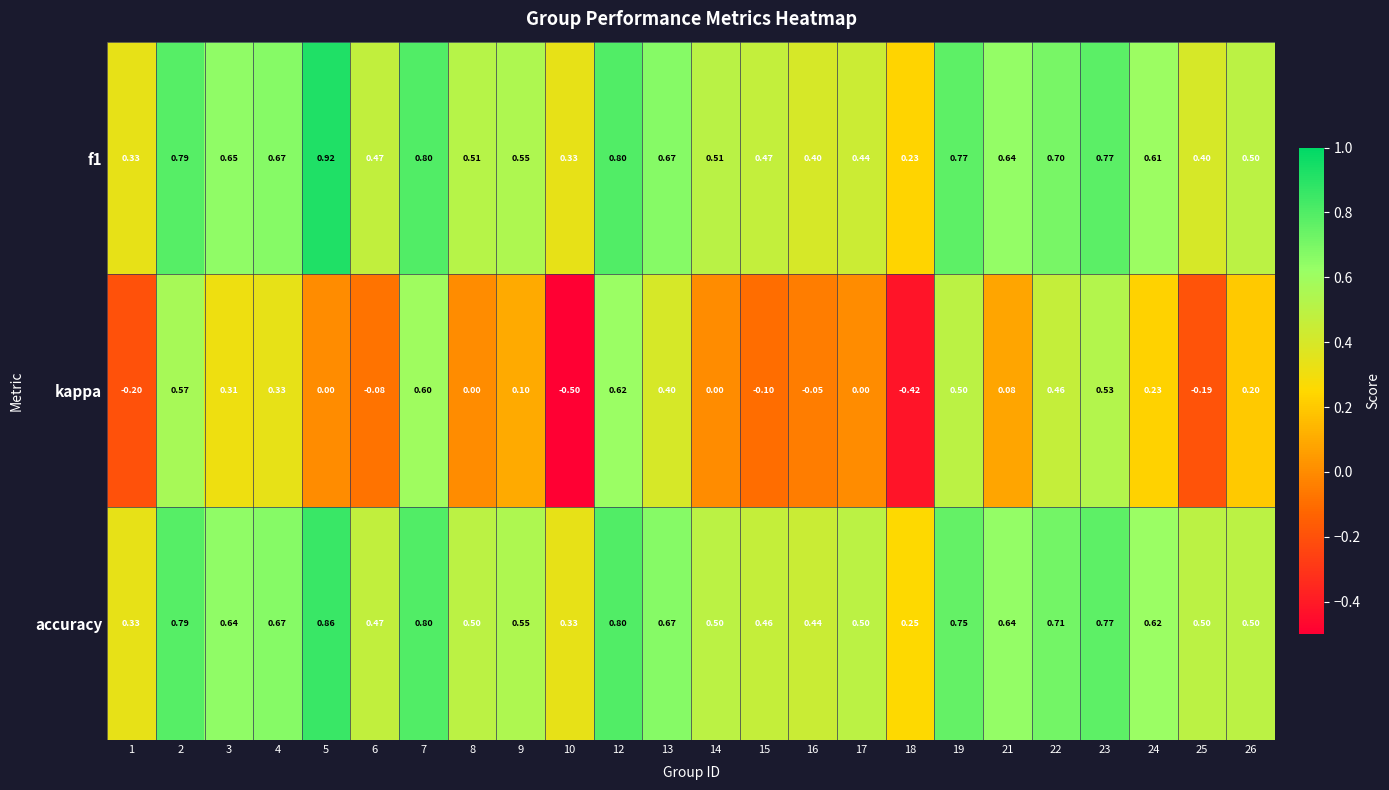

Which series has the largest range (max minus min)?

kappa